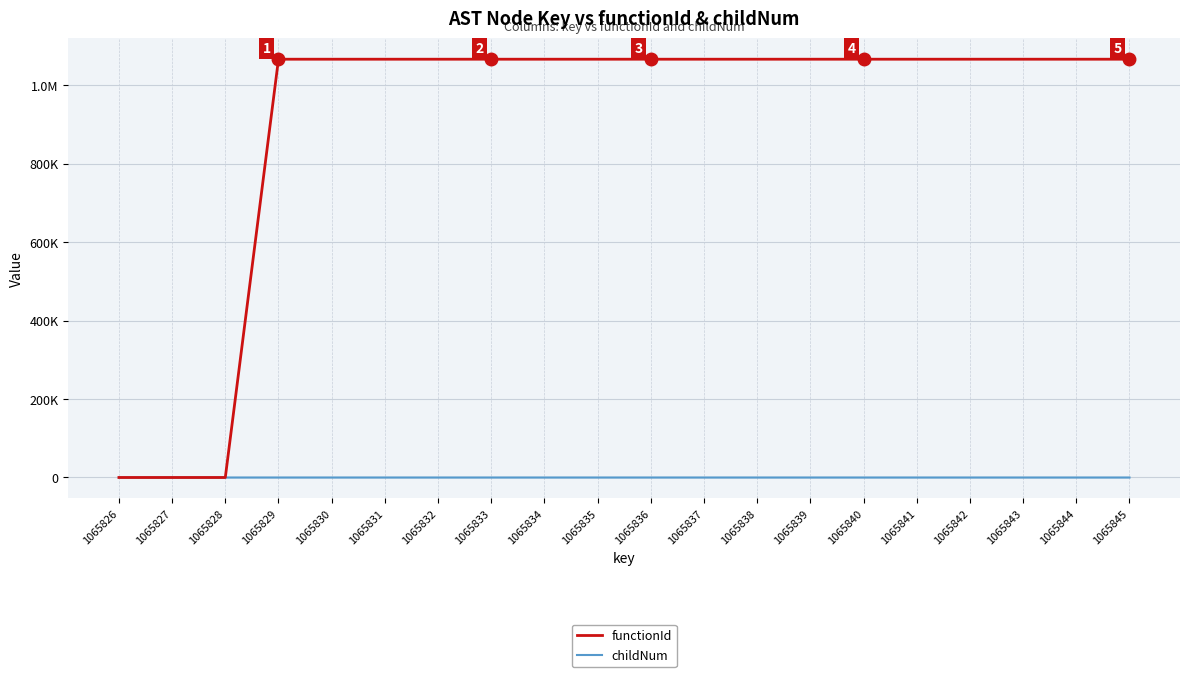

Reading left to right, what are all the values shown in this chart?

functionId: 0	0	0	1065827	1065827	1065827	1065827	1065827	1065827	1065827	1065827	1065827	1065827	1065827	1065827	1065827	1065827	1065827	1065827	1065827
childNum: 0	0	0	0	0	0	0	1	0	0	2	0	0	0	0	1	0	0	0	1